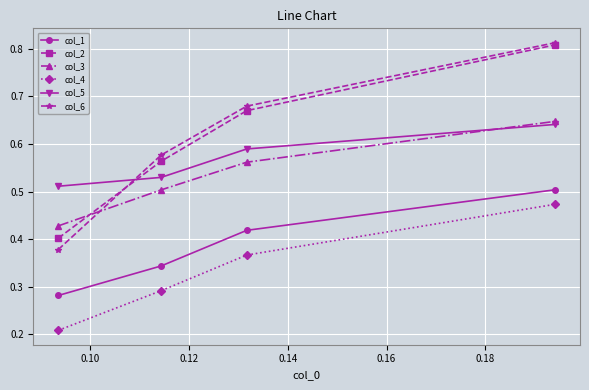

Which series has the widest spread of values?

col_6